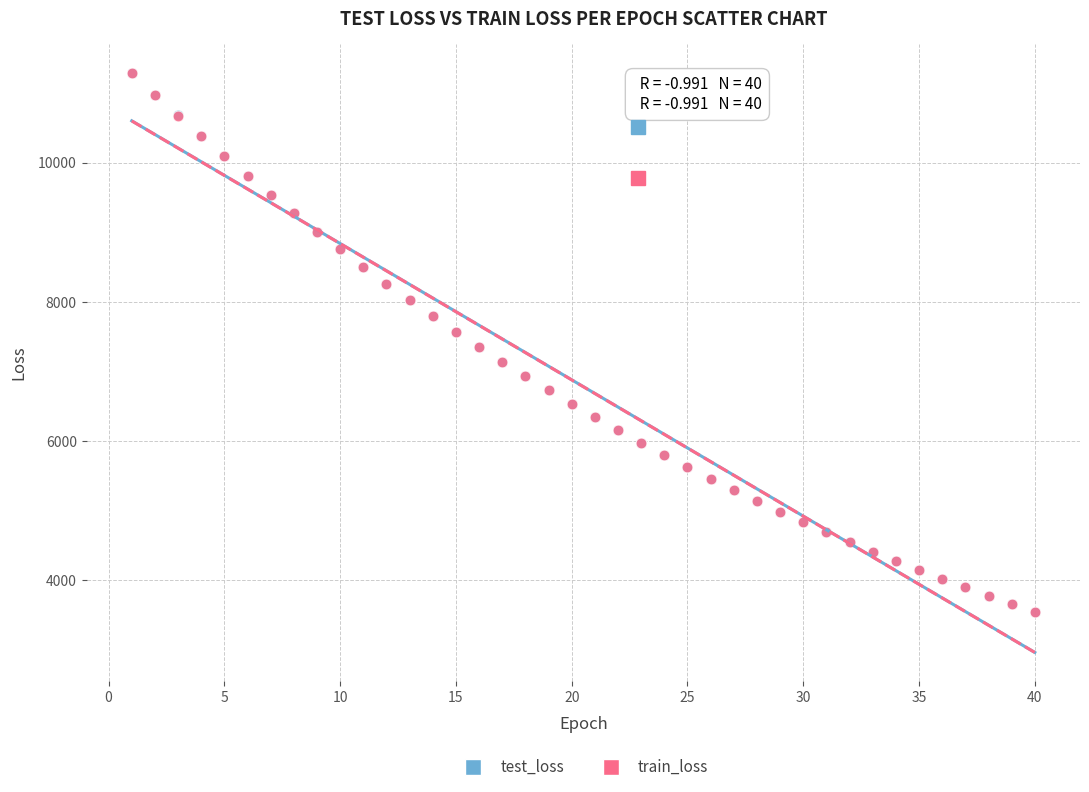

What are all the series names shown in the legend?

test_loss, train_loss